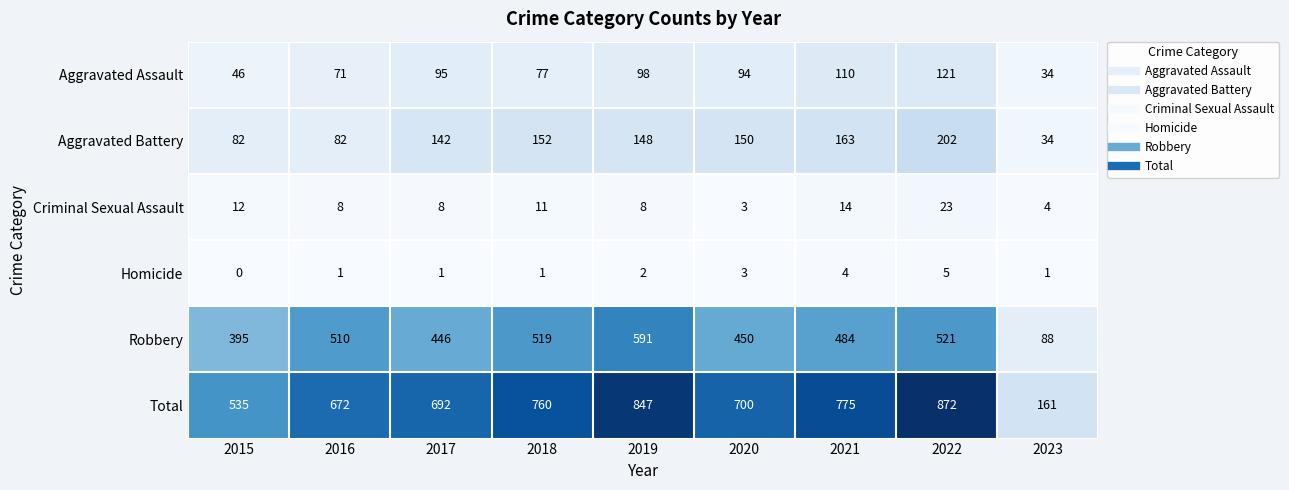

What is the sum of the Aggravated Assault values at 2016 and 2020?

165